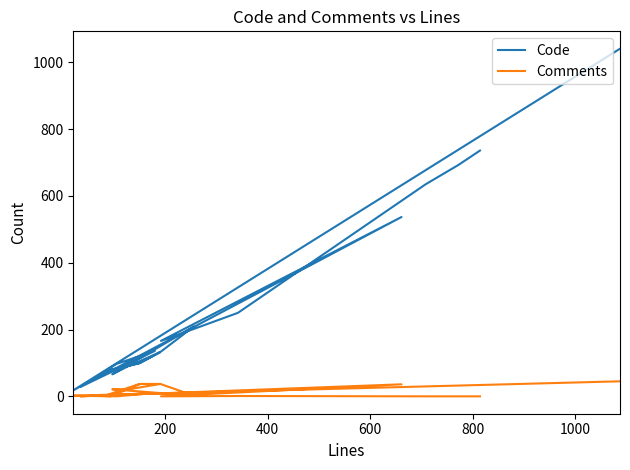

Does the chart have visible grid lines?

No